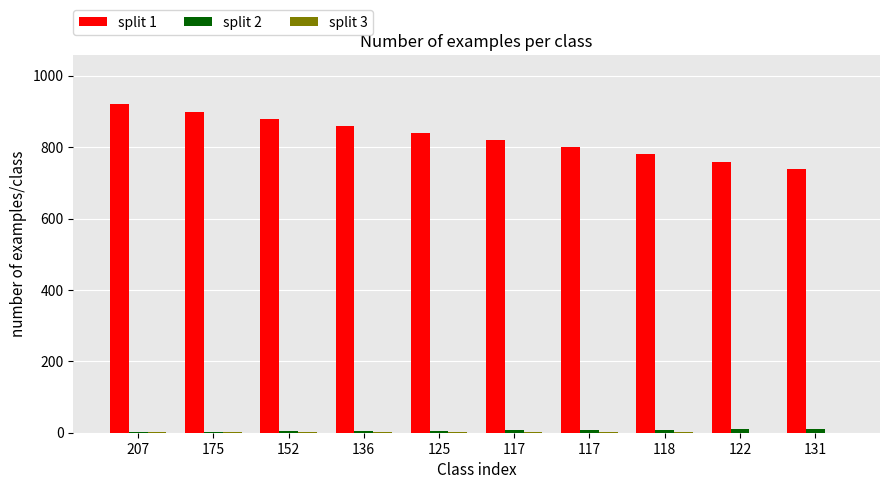

What is the spread (max minus min) of values at 118?

778